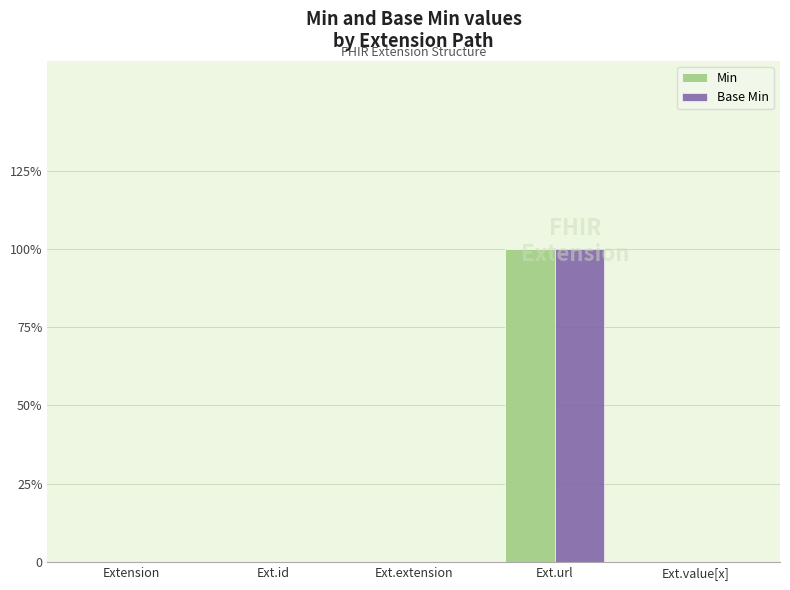

Are the bars grouped side by side (vs. stacked)?

Yes